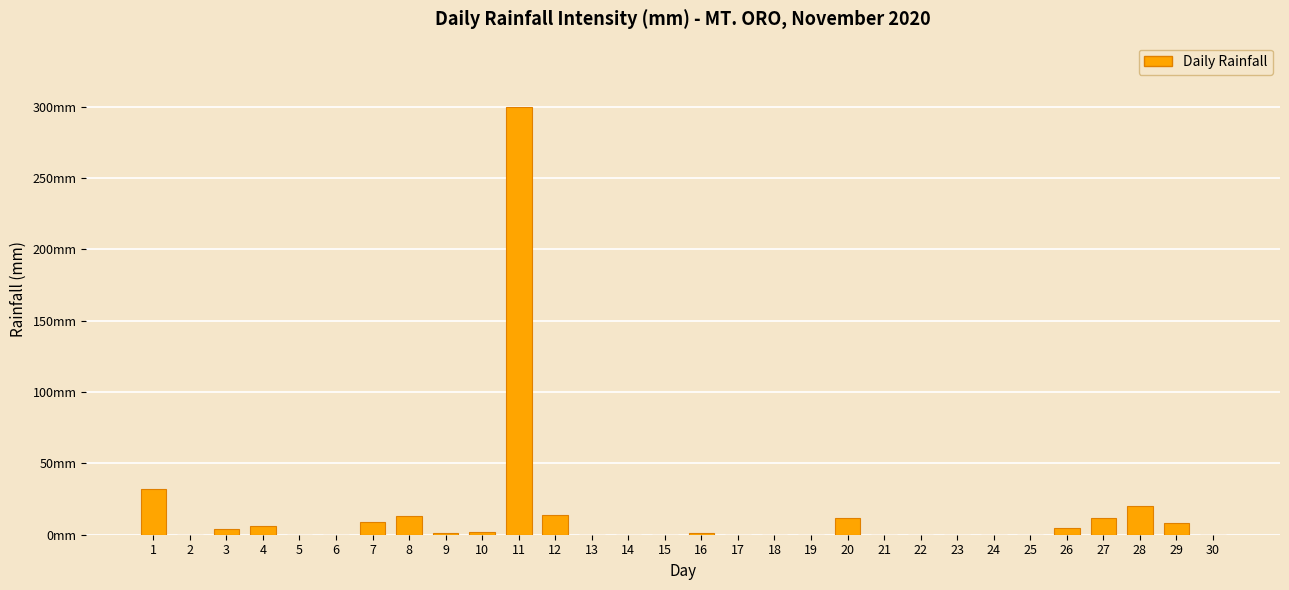

True or false: the data shows -191 at 23.

False